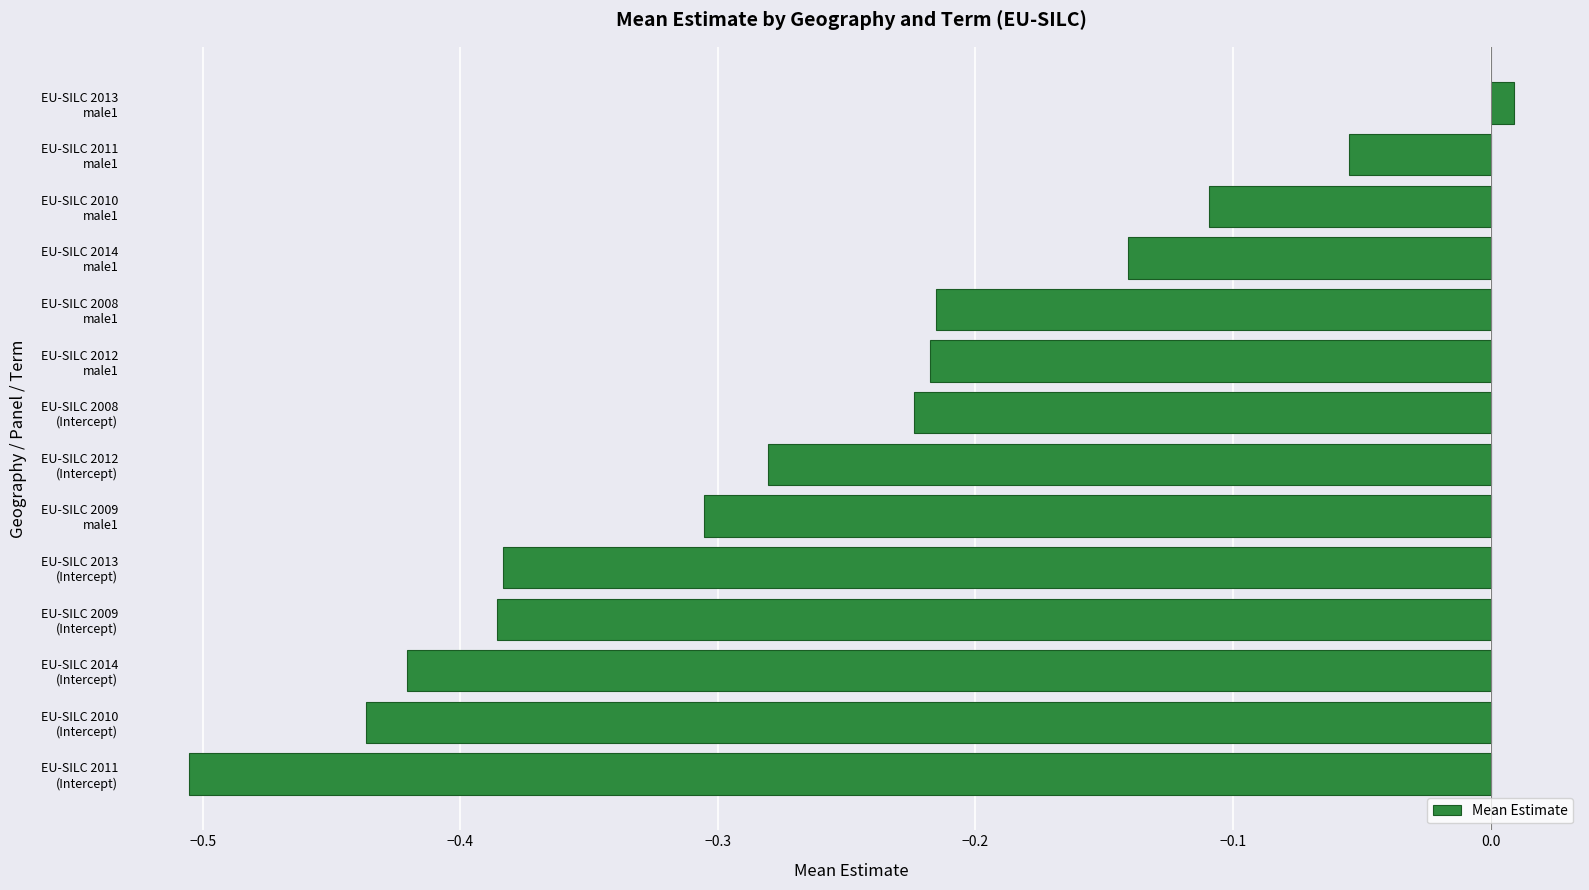

What is the smallest value displayed?

-0.5